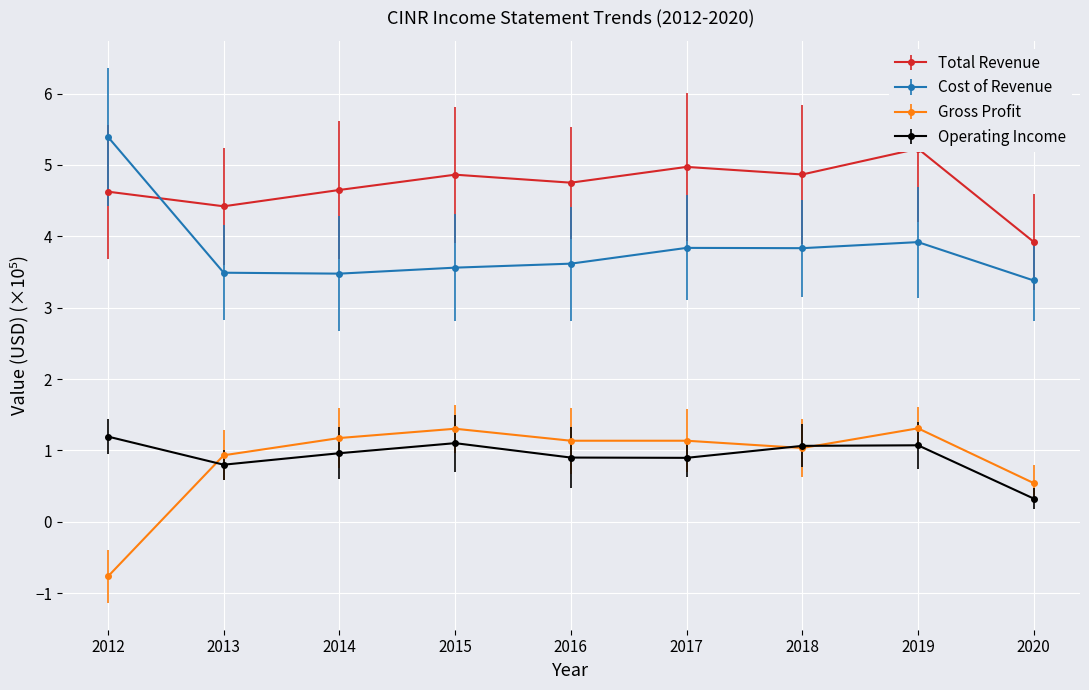

True or false: Total Revenue and Operating Income intersect in this chart.

False